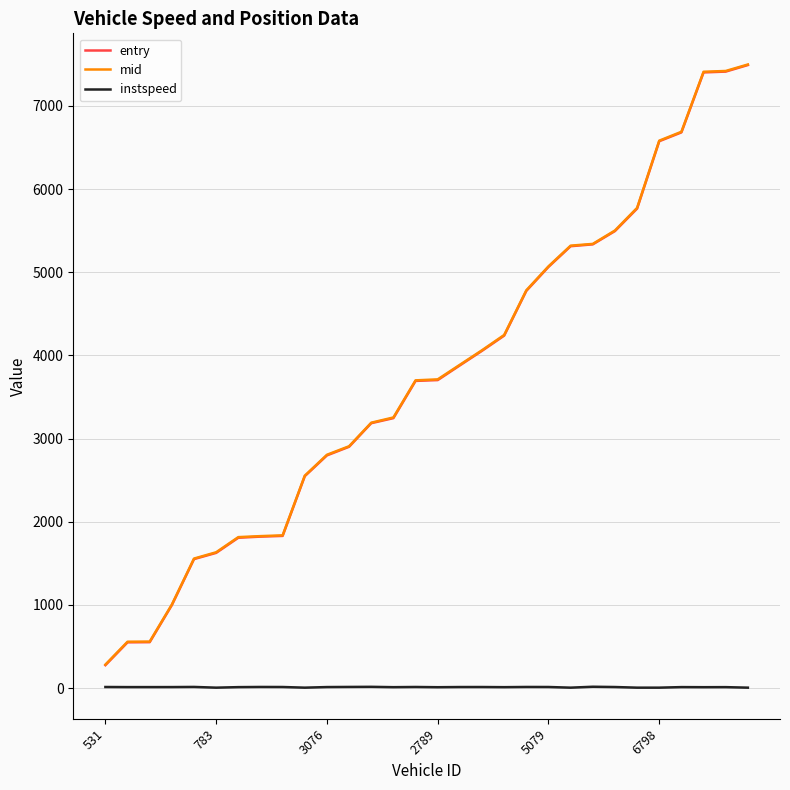

What is the maximum value shown in the chart?

7498.5